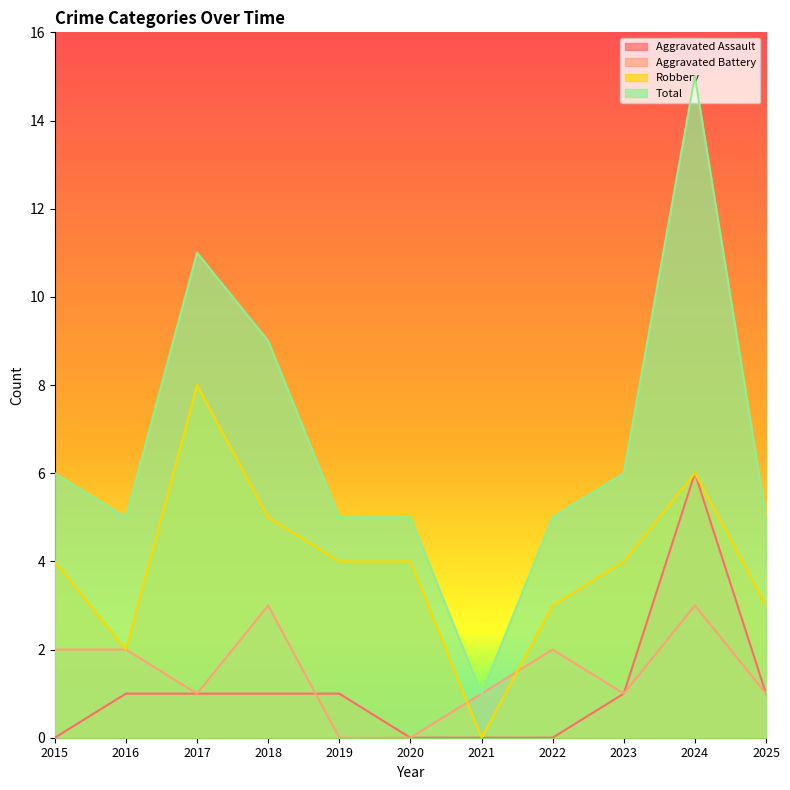

In Aggravated Battery, how many points are lower than both neighbors (excluding endpoints)?

2